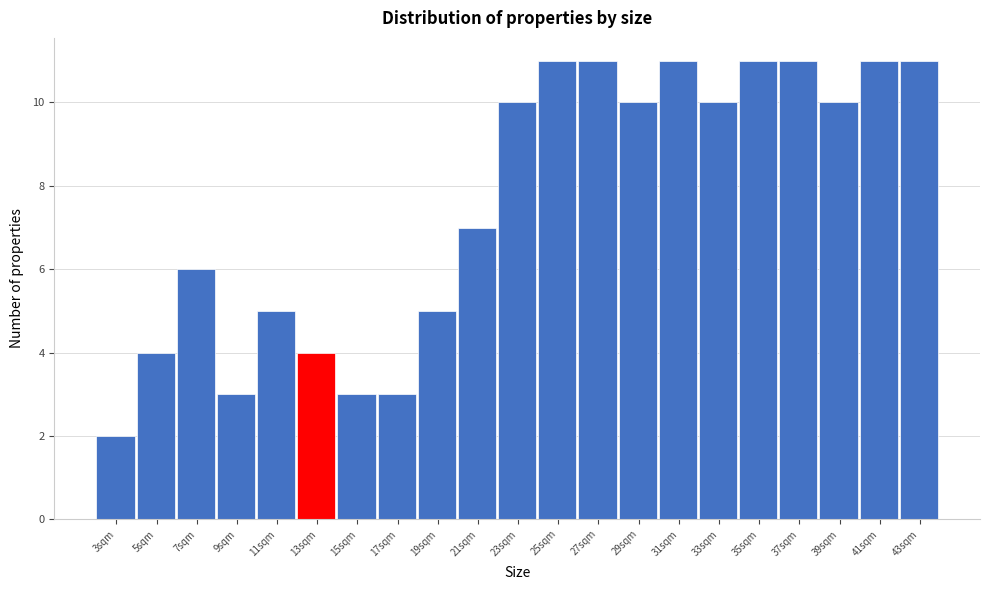

Reading left to right, what are all the values shown in this chart?

2	4	6	3	5	4	3	3	5	7	10	11	11	10	11	10	11	11	10	11	11